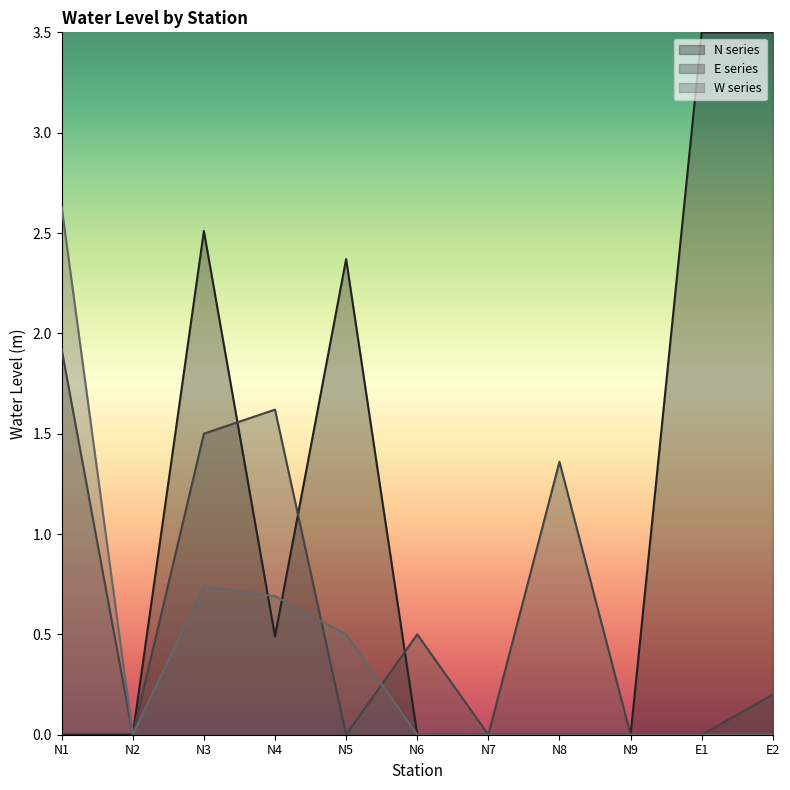

How many interior local peaks does the W series series have?

1